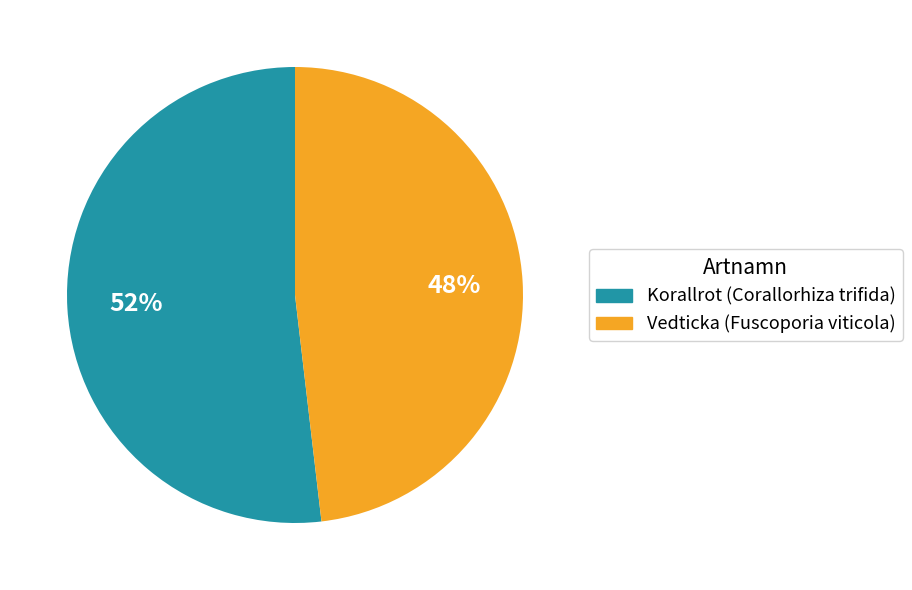

How many slices are in this pie chart?

2